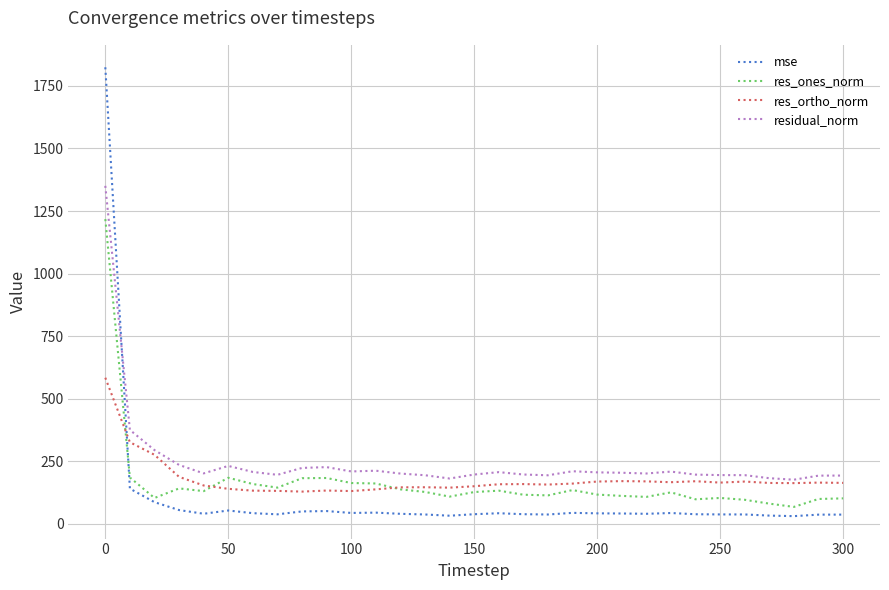

Which series ends up on top after the final intersection of mse and res_ortho_norm?

res_ortho_norm